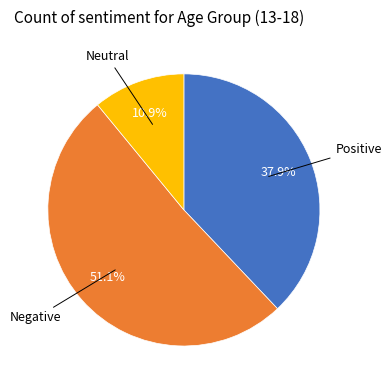

Does any single category account for the majority?

Yes